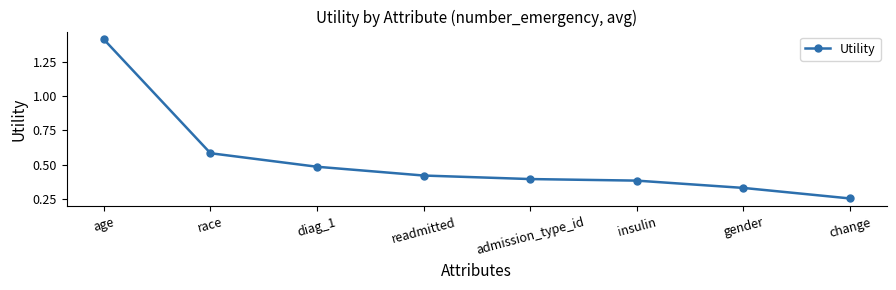

Is this an area chart (filled region under the line)?

No